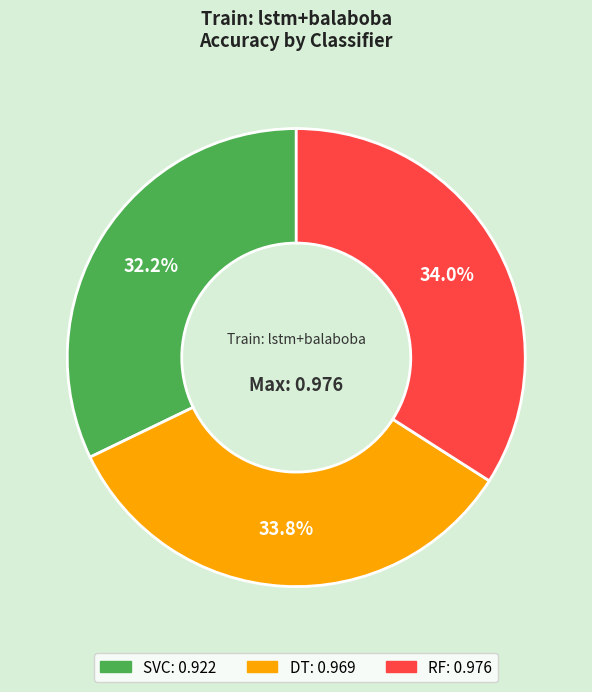

To the nearest percent, what is the average slice percentage?

33%